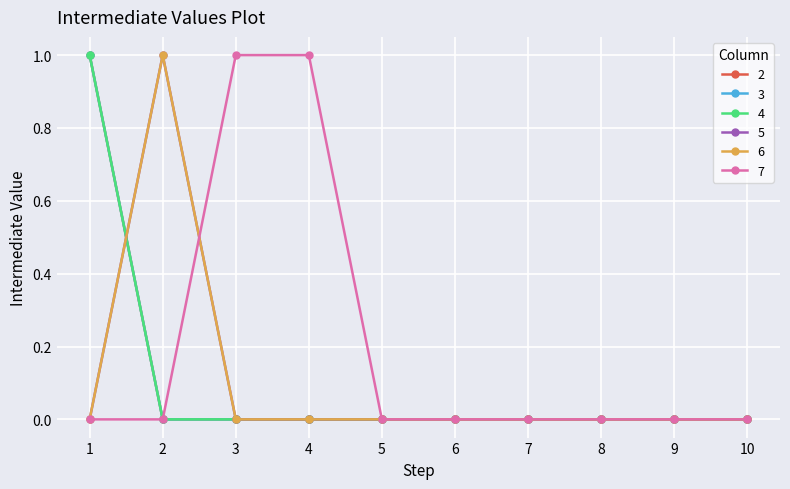

Reading left to right, transcribe all the data shown in this chart.

2: 1=1	2=0	3=0	4=0	5=0	6=0	7=0	8=0	9=0	10=0
3: 1=1	2=0	3=0	4=0	5=0	6=0	7=0	8=0	9=0	10=0
4: 1=1	2=0	3=0	4=0	5=0	6=0	7=0	8=0	9=0	10=0
5: 1=0	2=1	3=0	4=0	5=0	6=0	7=0	8=0	9=0	10=0
6: 1=0	2=1	3=0	4=0	5=0	6=0	7=0	8=0	9=0	10=0
7: 1=0	2=0	3=1	4=1	5=0	6=0	7=0	8=0	9=0	10=0